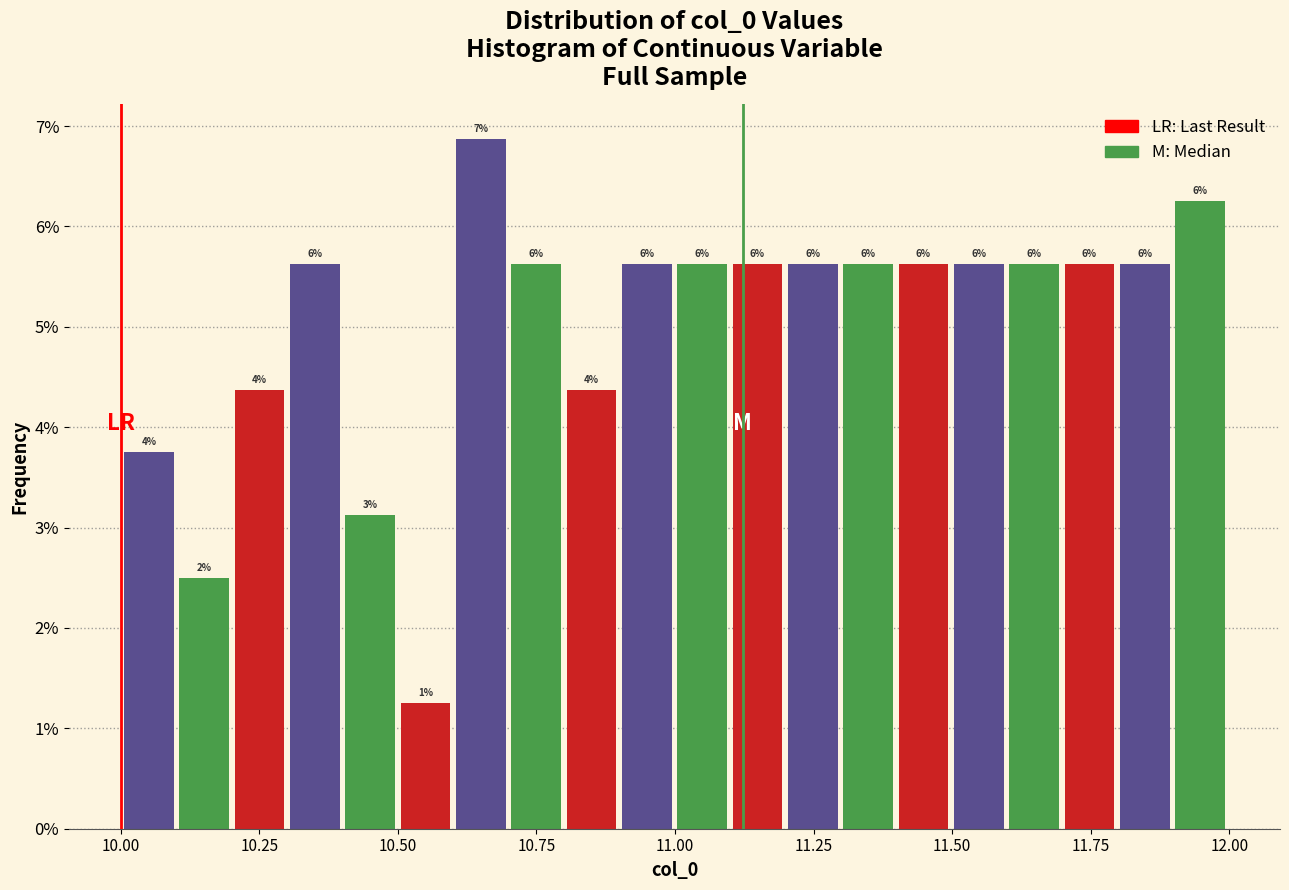

Around what value on the x-axis is the tallest bar? Give the approximate position of its centre, as read against the axis.

10.65